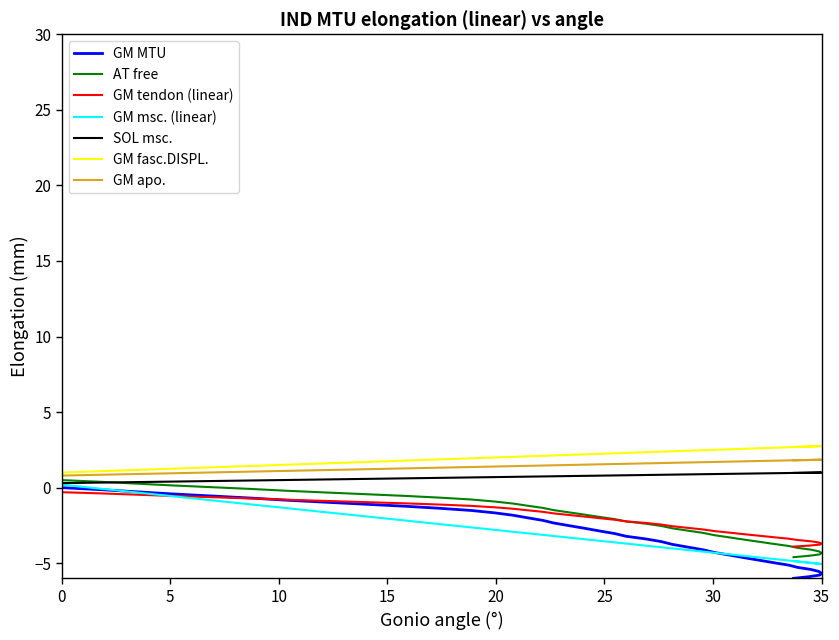

True or false: there are more than 1 points higher than both neighbors.

False